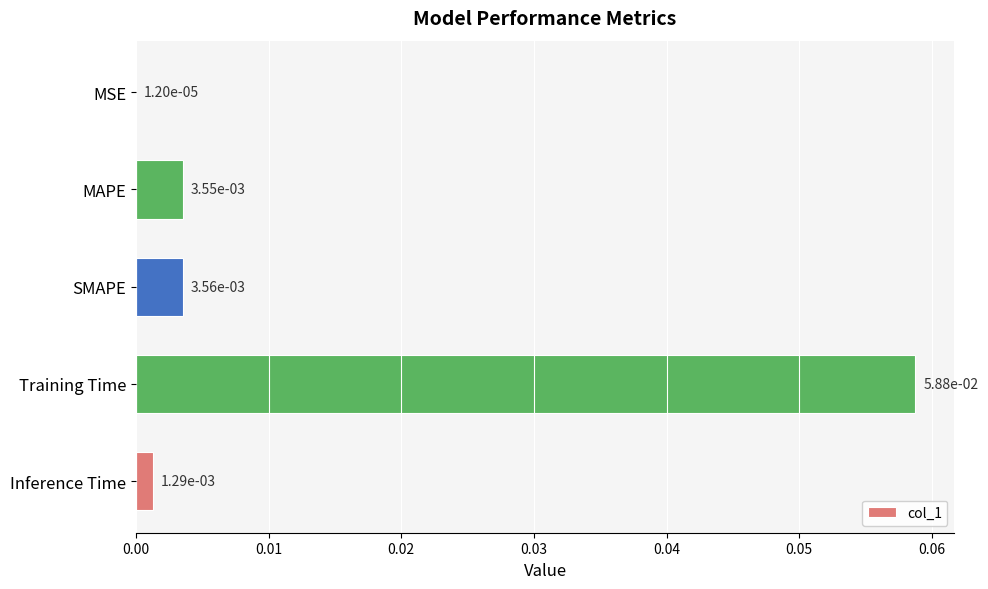

Are the bars horizontal?

Yes